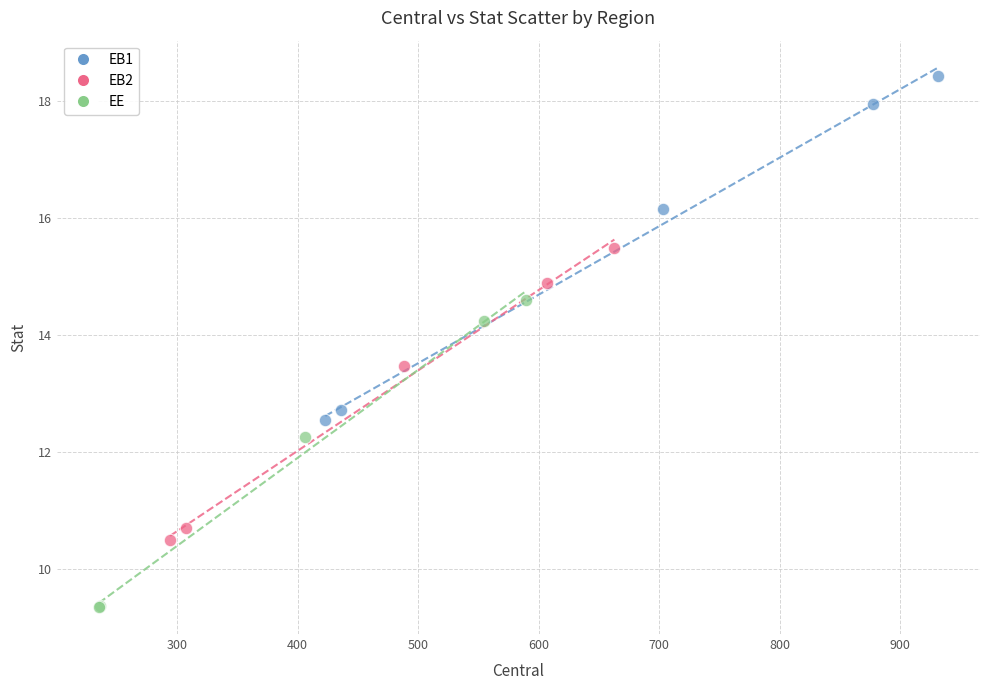

Which series reaches the maximum Y coordinate?

EB1